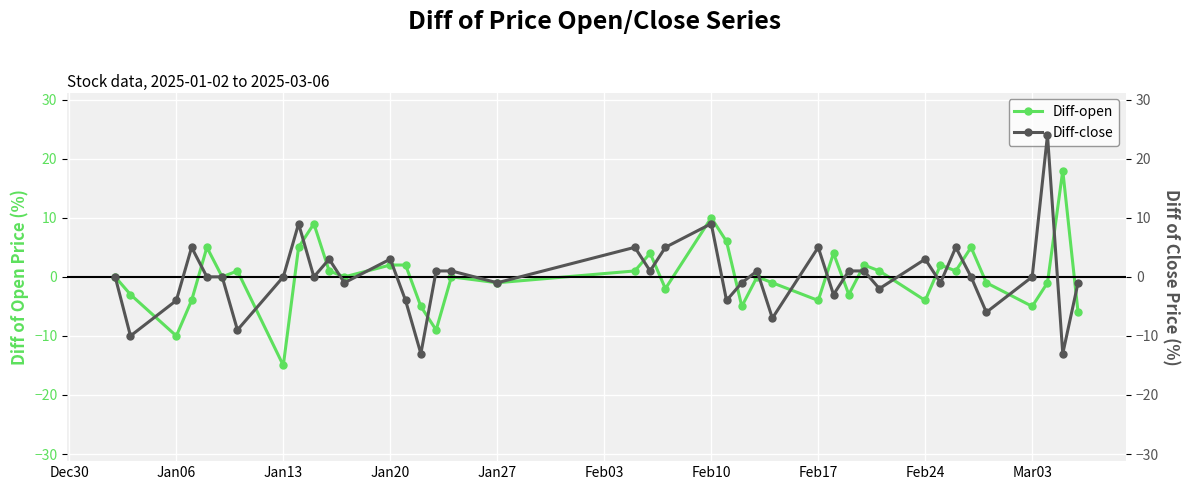

At which category does Diff-open reach its first local valley?

Jan06